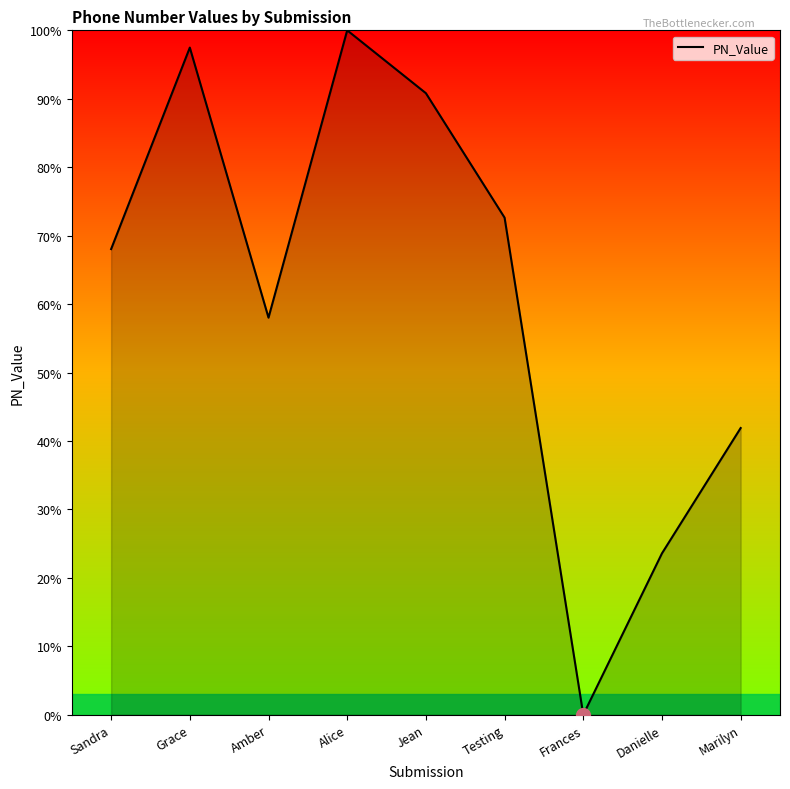

List the labels in order of value, largest first.

Alice, Grace, Jean, Testing, Sandra, Amber, Marilyn, Danielle, Frances